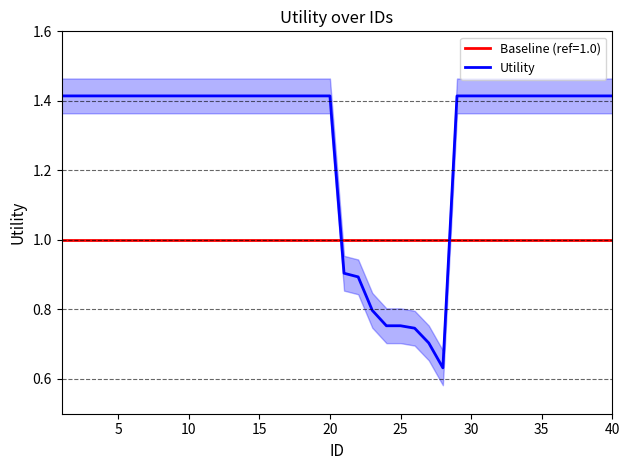

Reading left to right, list all the values displayed in this chart.

1.4	1.4	1.4	1.4	1.4	1.4	1.4	1.4	1.4	1.4	1.4	1.4	1.4	1.4	1.4	1.4	1.4	1.4	1.4	1.4	0.9	0.9	0.8	0.8	0.8	0.7	0.7	0.6	1.4	1.4	1.4	1.4	1.4	1.4	1.4	1.4	1.4	1.4	1.4	1.4